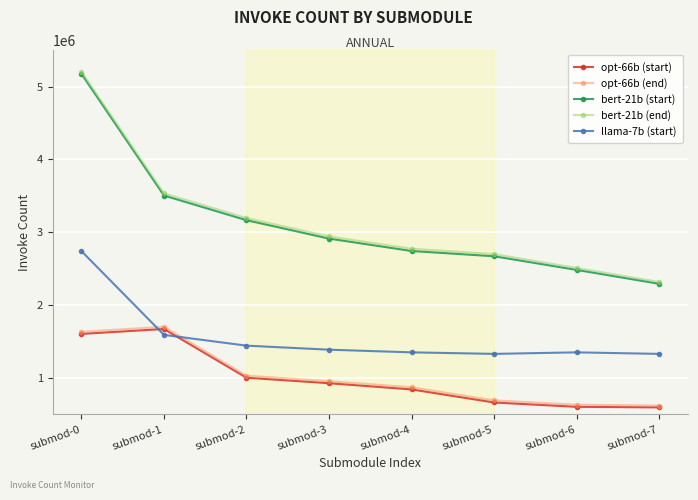

Count the number of data series in this chart.

5